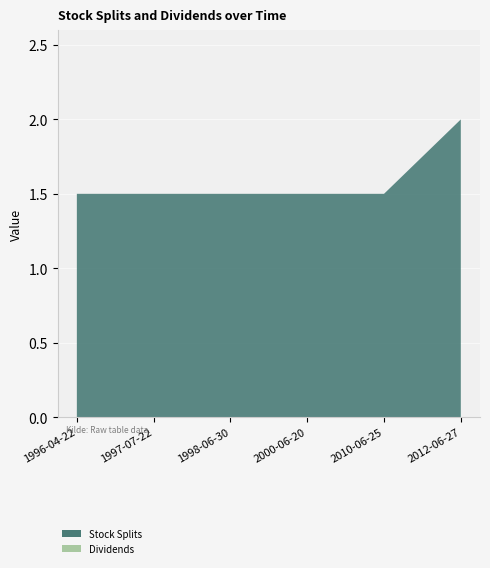

Reading right to left, transcribe all the data shown in this chart.

Stock Splits: 2012-06-27=2.0	2010-06-25=1.5	2000-06-20=1.5	1998-06-30=1.5	1997-07-22=1.5	1996-04-22=1.5
Dividends: 2012-06-27=0.0	2010-06-25=0.0	2000-06-20=0.0	1998-06-30=0.0	1997-07-22=0.0	1996-04-22=0.0